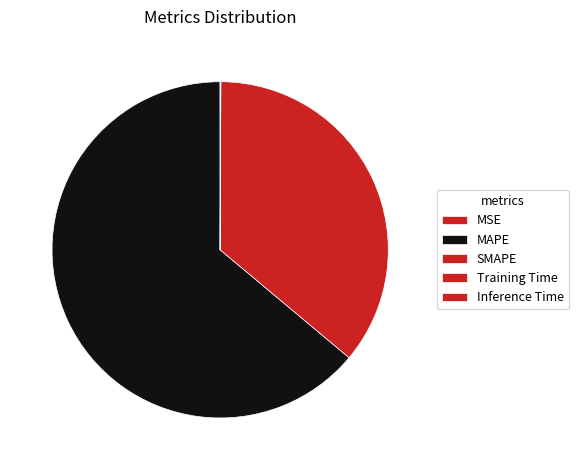

Which slice represents more than half of the pie?

MAPE